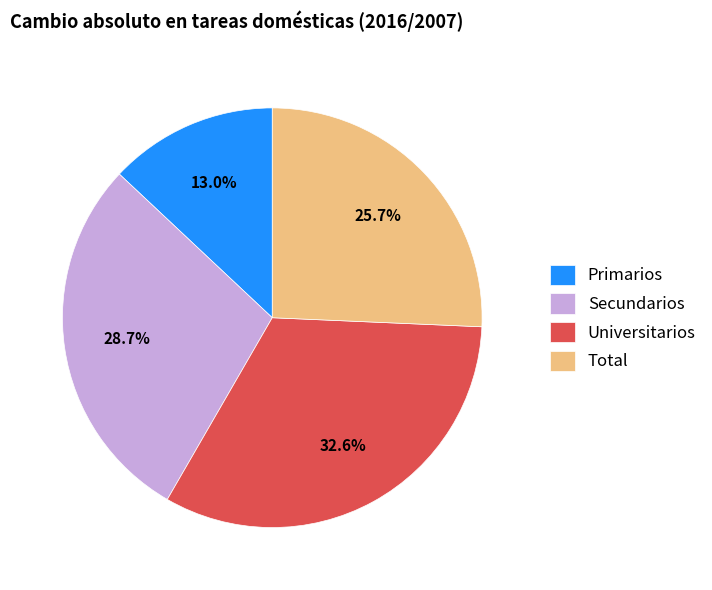

To the nearest percent, what is the difference between the largest and smallest slice percentages?

20%